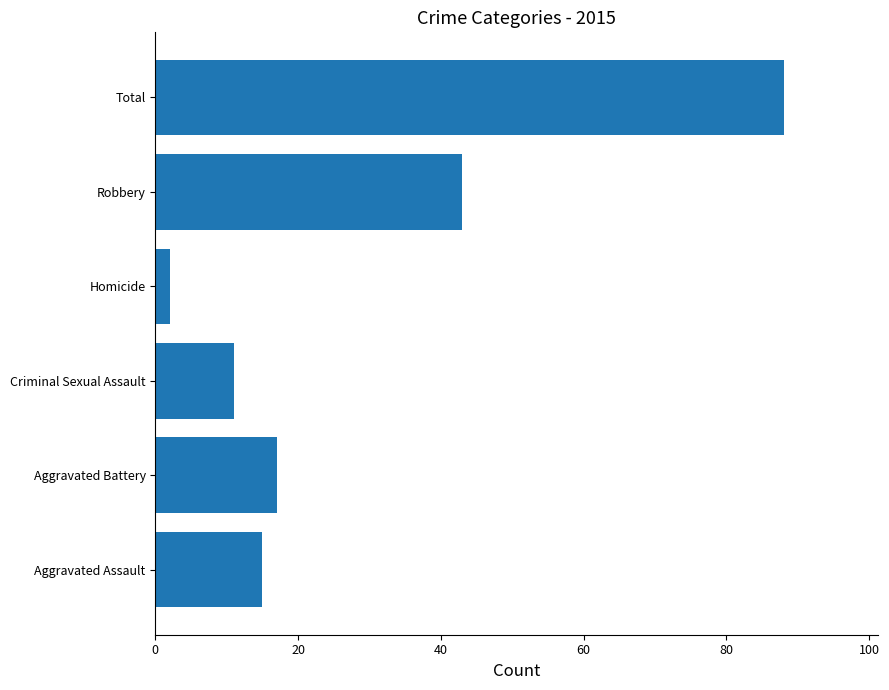

How many bars are there in total?

6